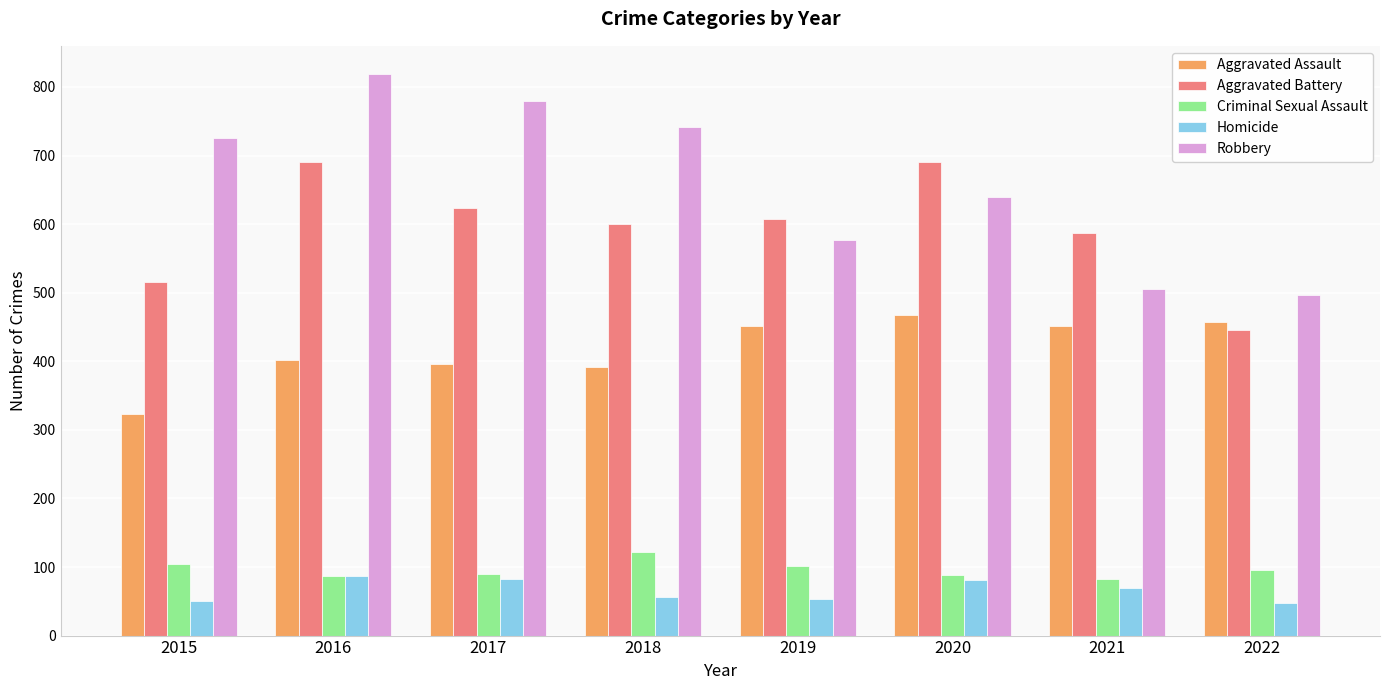

What is the total value across all series at 2018?

1911